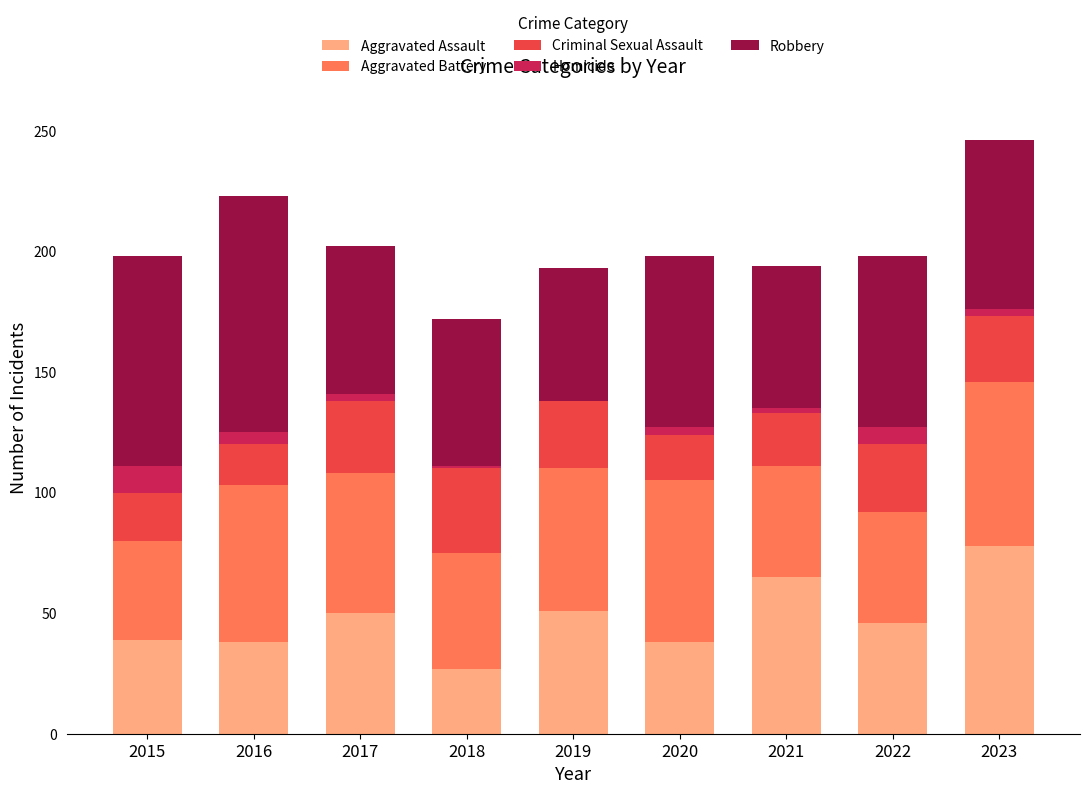

The value of Aggravated Assault at 2018 is 42. True or false?

False